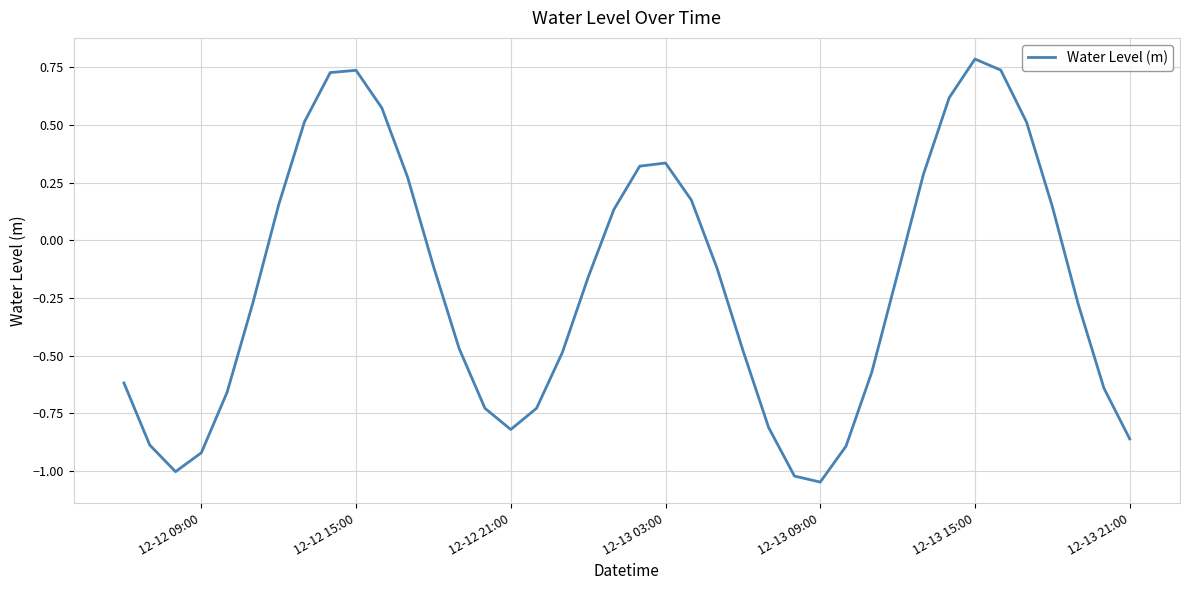

What is the greatest value displayed?

0.8